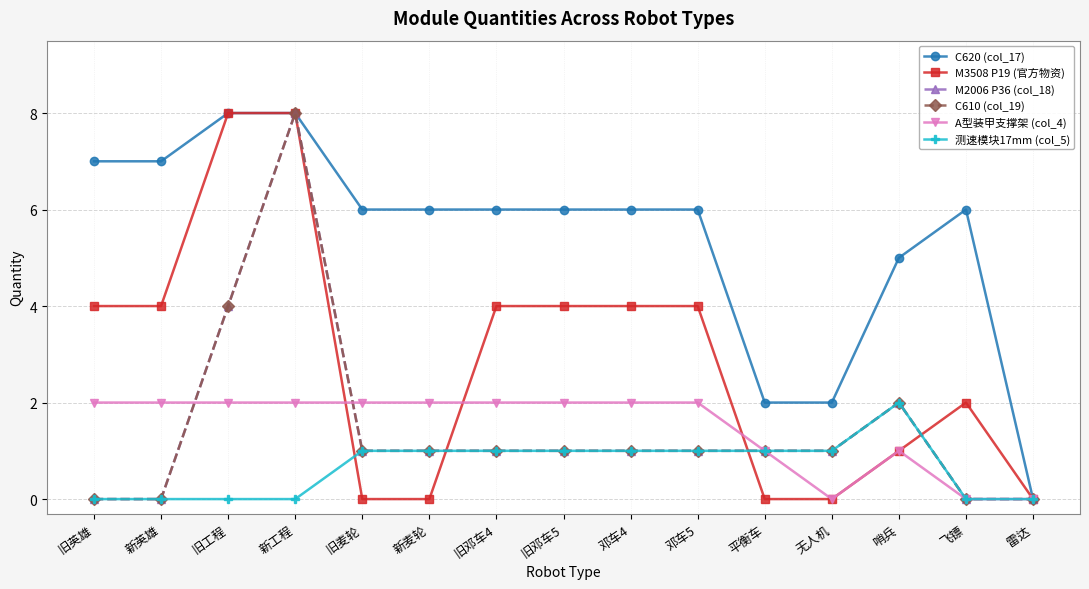

What is the label of the 14th point from the right?

新英雄